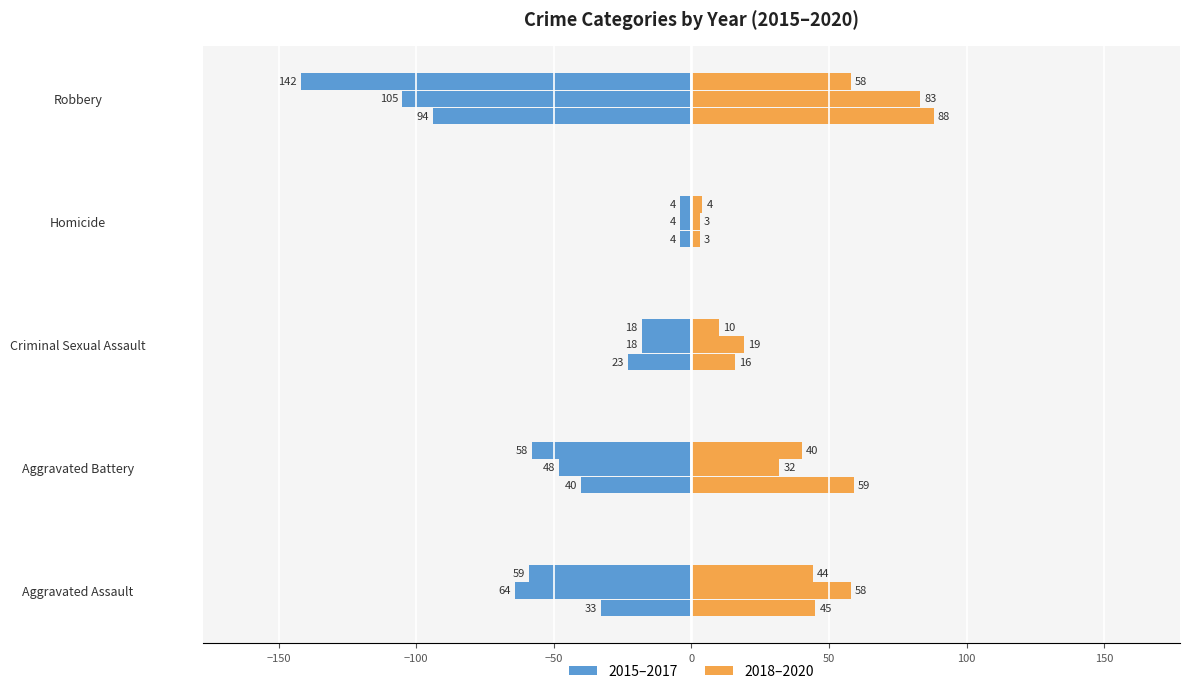

What is the label of the 5th bar from the right?

Aggravated Assault